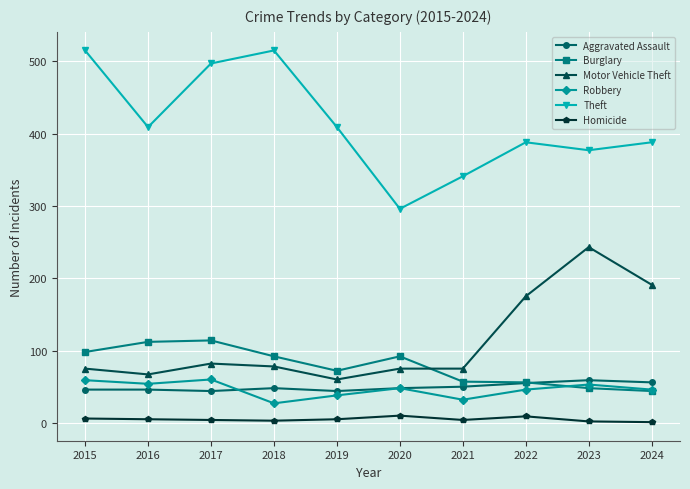

Rank the series at 2017 from highest to lowest value.

Theft, Burglary, Motor Vehicle Theft, Robbery, Aggravated Assault, Homicide